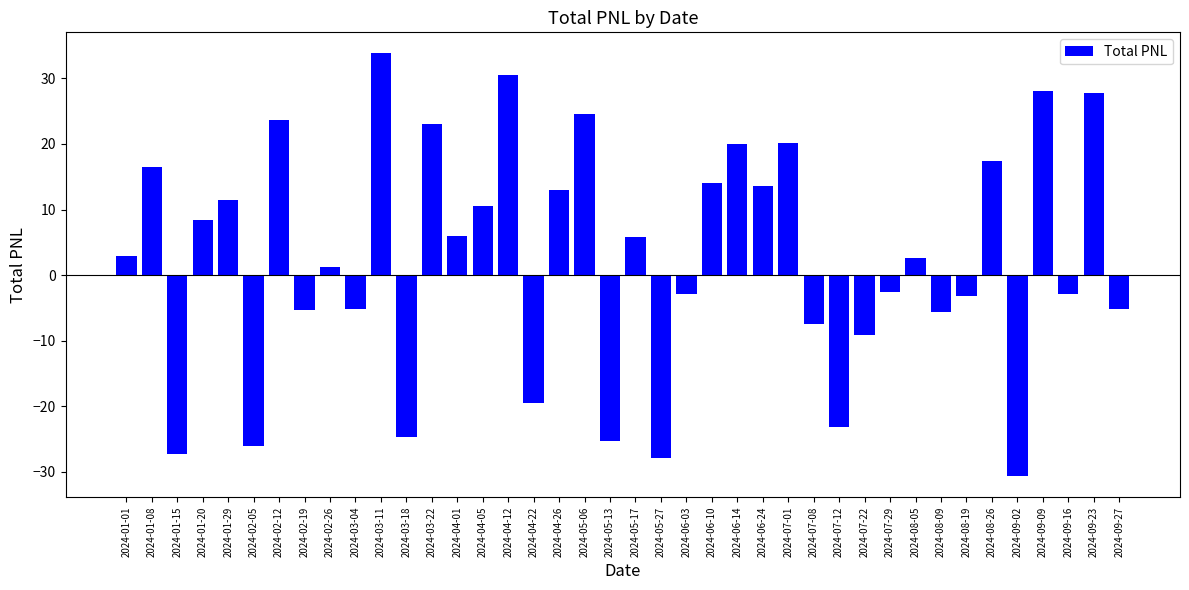

What is the change in value from 2024-02-26 to 2024-08-09?

-7.0